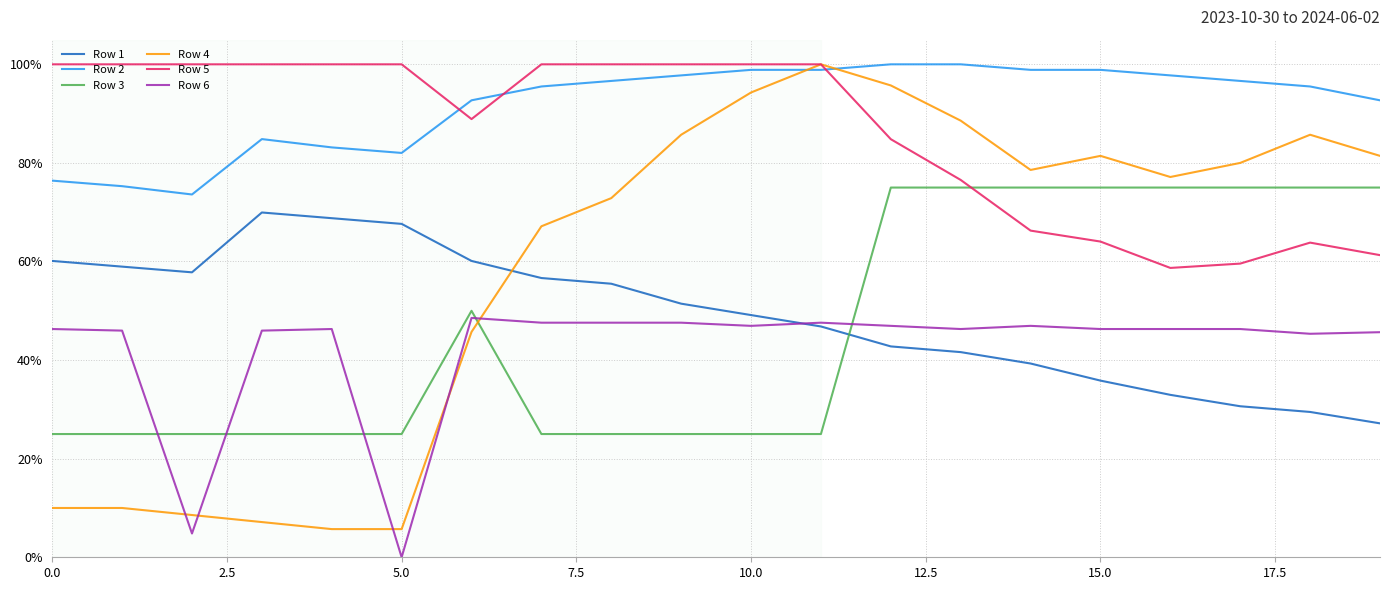

At which category is the sum across all series the highest?

12